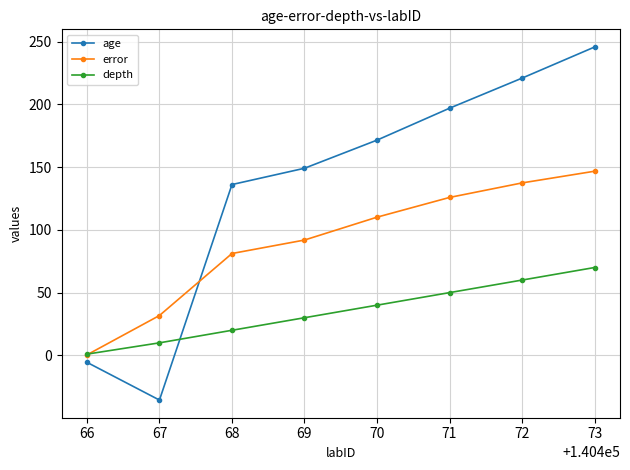

Rank the categories by error value from highest to lowest.

73, 72, 71, 70, 69, 68, 67, 66